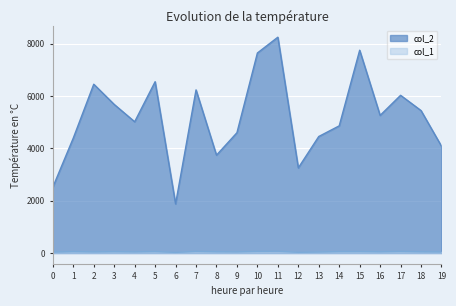

The value of col_1 at 13 is 22. True or false?

False